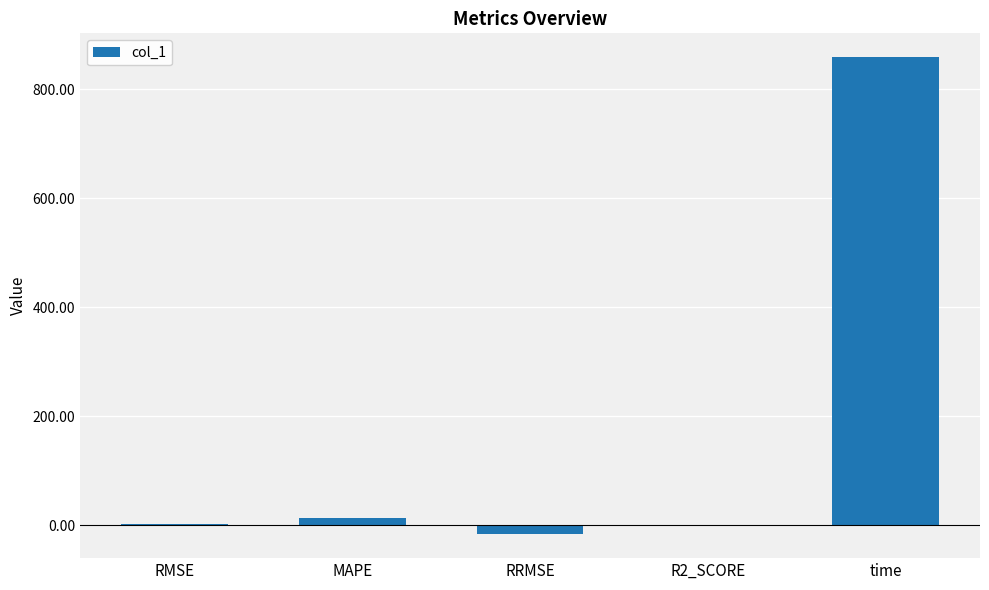

Which label corresponds to the largest value in the chart?

time